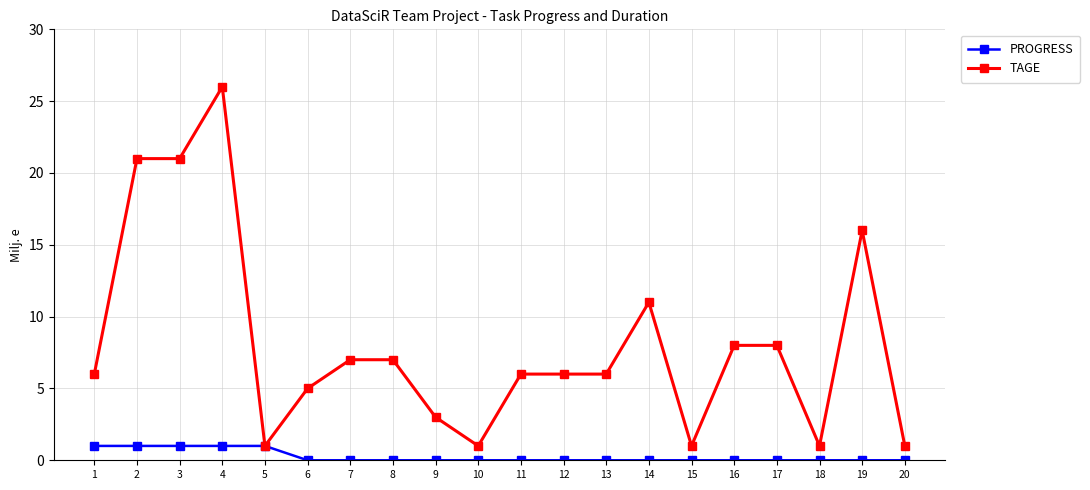

What is the difference between the second highest and second lowest values in the PROGRESS series?

1